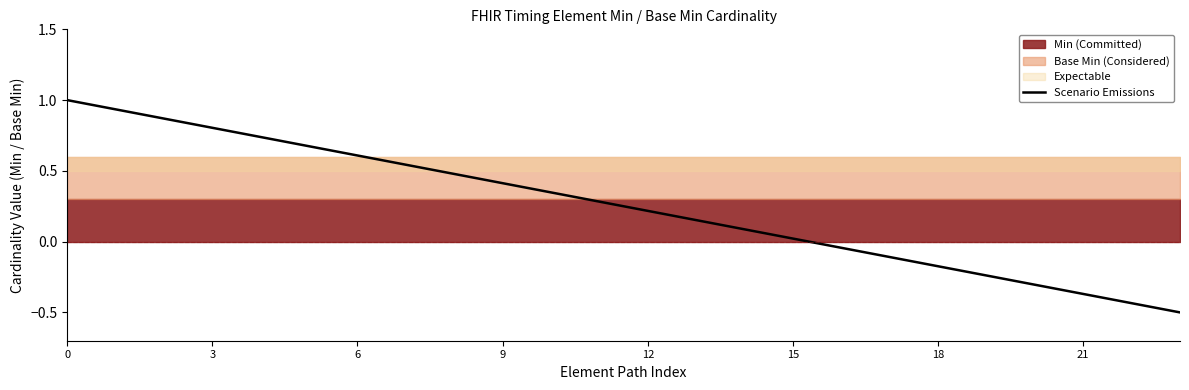

What is the greatest value displayed?

1.0